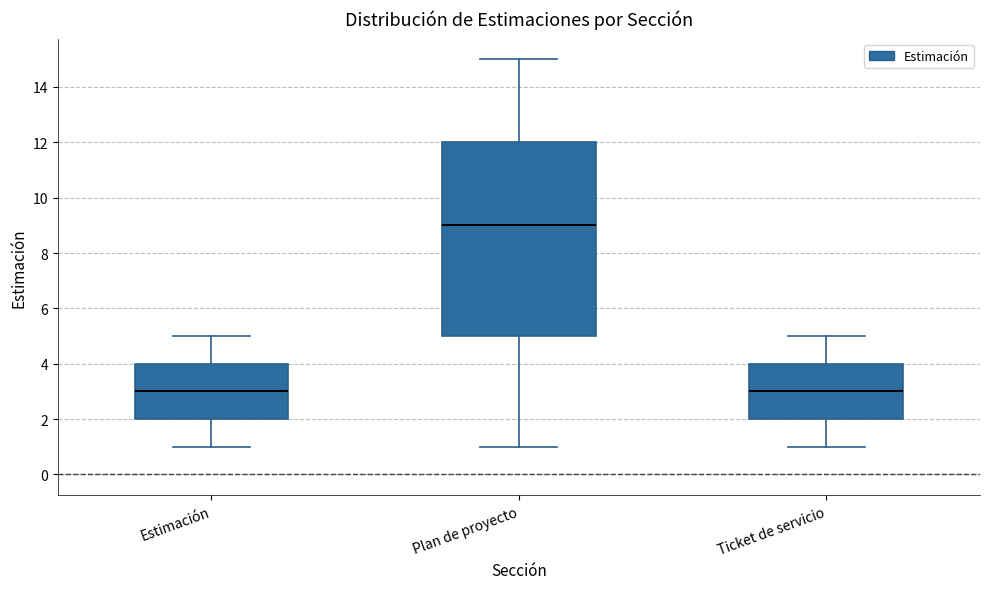

Reading left to right, read every box against the y-axis: the position of its median line, the range the box covers, and the ends of its whiskers. The values are not printed on the chart, so give them approximately, as read against the axis.

Estimación: median 3, box 2 to 4, whiskers 1 to 5
Plan de proyecto: median 9, box 5 to 12, whiskers 1 to 15
Ticket de servicio: median 3, box 2 to 4, whiskers 1 to 5